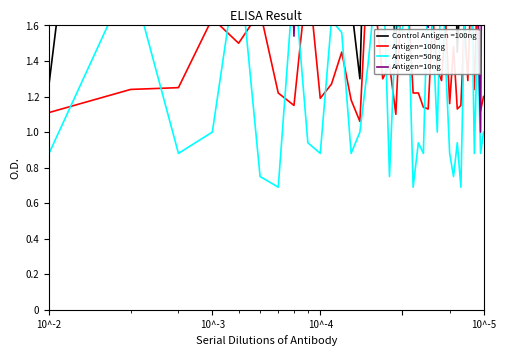

What is the difference between the maximum and minimum values in the Antigen=10ng series?

10.0